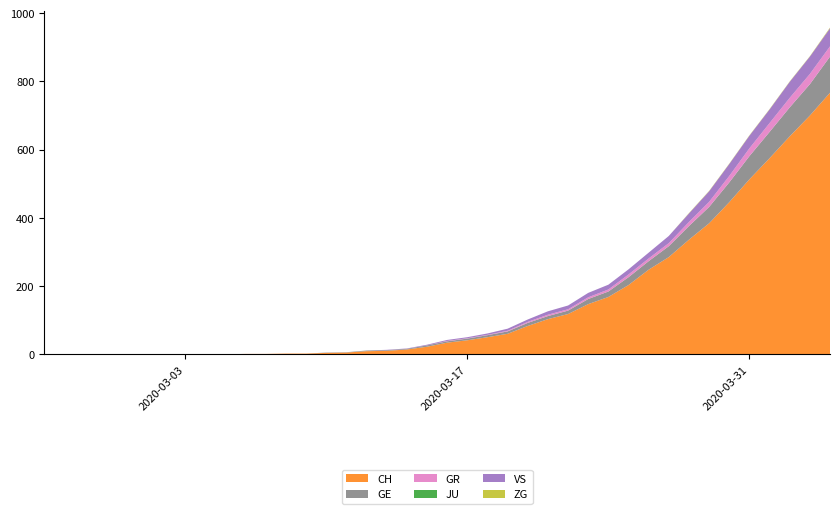

Reading left to right, extract all data points from this chart.

CH: 0=0	1=0	2=0	3=0	4=0	5=0	6=0	7=0	8=0	9=0	10=1	11=1	12=2	13=2	14=4	15=5	16=9	17=10	18=14	19=22	20=34	21=41	22=50	23=60	24=83	25=103	26=118	27=147	28=168	29=203	30=248	31=285	32=336	33=384	34=446	35=513	36=575	37=639	38=700	39=767
GE: 0=0	1=0	2=0	3=0	4=0	5=0	6=0	7=0	8=0	9=0	10=0	11=0	12=0	13=0	14=1	15=1	16=2	17=2	18=2	19=4	20=4	21=5	22=6	23=7	24=9	25=9	26=10	27=15	28=16	29=23	30=25	31=32	32=40	33=48	34=58	35=68	36=77	37=85	38=92	39=106
GR: 0=0	1=0	2=0	3=0	4=0	5=0	6=0	7=0	8=0	9=0	10=0	11=0	12=0	13=0	14=0	15=0	16=0	17=0	18=0	19=0	20=1	21=1	22=1	23=2	24=3	25=4	26=4	27=5	28=6	29=8	30=8	31=9	32=12	33=15	34=19	35=23	36=26	37=28	38=30	39=30
JU: 0=0	1=0	2=0	3=0	4=0	5=0	6=0	7=0	8=0	9=0	10=0	11=0	12=0	13=0	14=0	15=0	16=0	17=0	18=0	19=0	20=0	21=0	22=0	23=0	24=0	25=0	26=0	27=0	28=0	29=0	30=0	31=0	32=0	33=0	34=0	35=0	36=0	37=0	38=0	39=0
VS: 0=0	1=0	2=0	3=0	4=0	5=0	6=0	7=0	8=0	9=0	10=0	11=0	12=0	13=0	14=0	15=0	16=0	17=1	18=1	19=2	20=3	21=3	22=4	23=6	24=7	25=10	26=11	27=13	28=14	29=15	30=17	31=21	32=25	33=31	34=35	35=37	36=40	37=47	38=51	39=53
ZG: 0=0	1=0	2=0	3=0	4=0	5=0	6=0	7=0	8=0	9=0	10=0	11=0	12=0	13=0	14=0	15=0	16=0	17=0	18=0	19=0	20=0	21=0	22=0	23=0	24=0	25=0	26=0	27=0	28=0	29=0	30=0	31=0	32=1	33=1	34=1	35=1	36=1	37=1	38=1	39=2